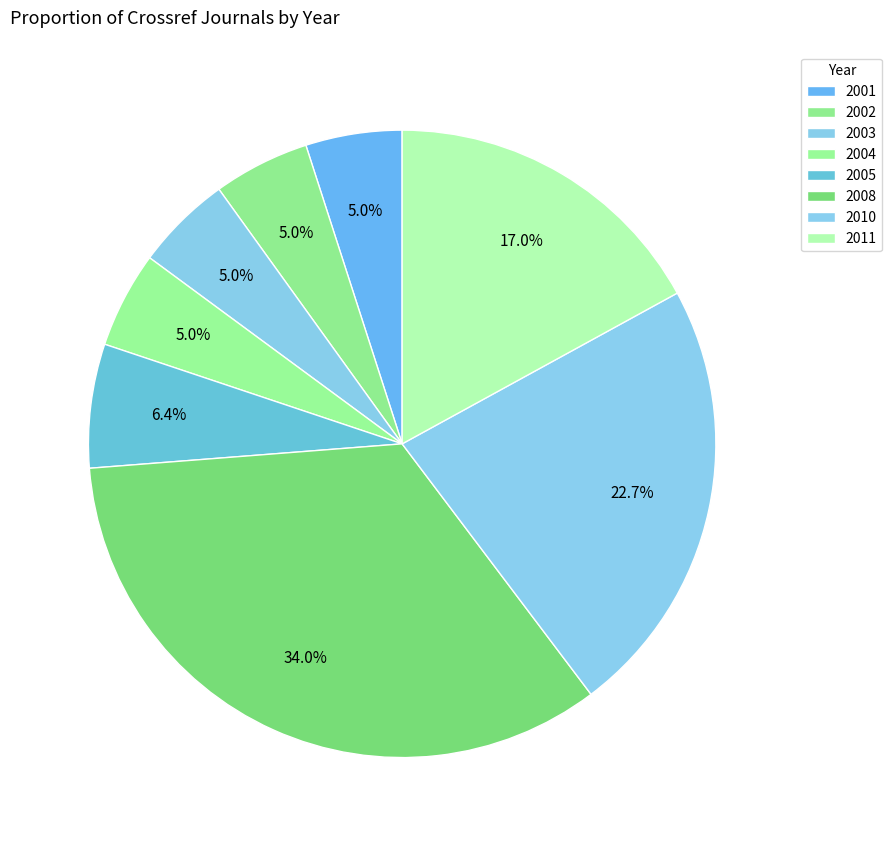

To the nearest percent, what is the combined percentage of 2010 and 2003?

28%